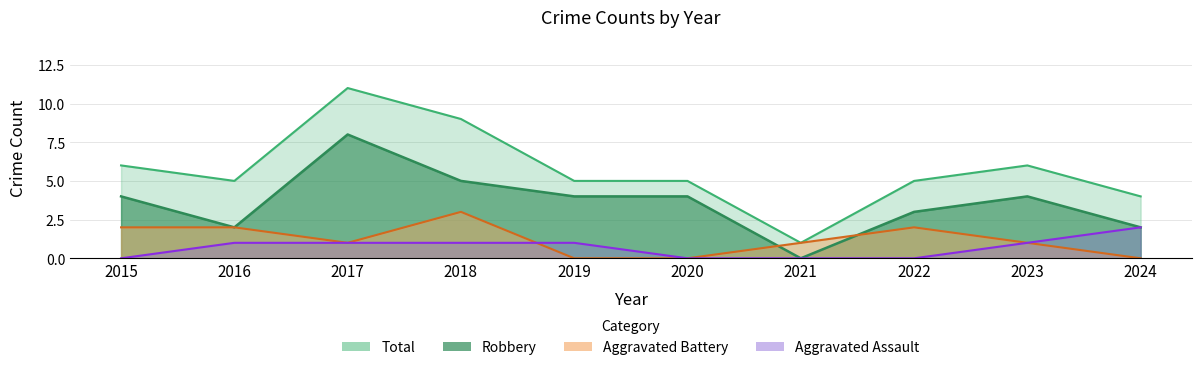

True or false: Aggravated Assault has a value of 1 at 2019.

False